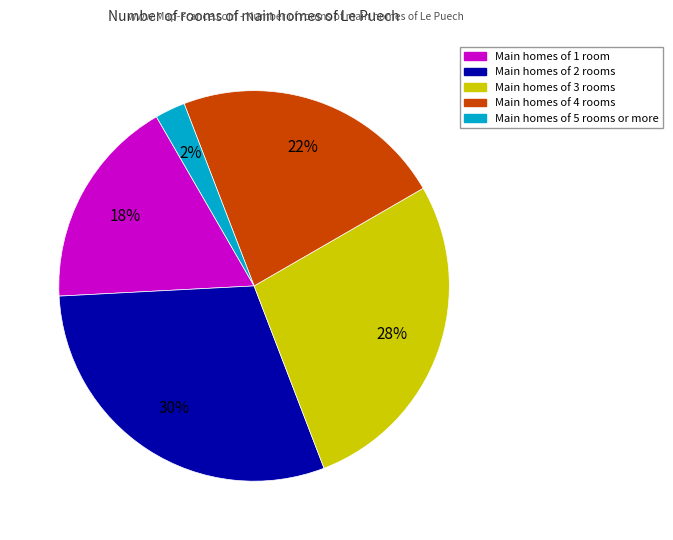

Is there any slice that represents more than half of the pie?

No